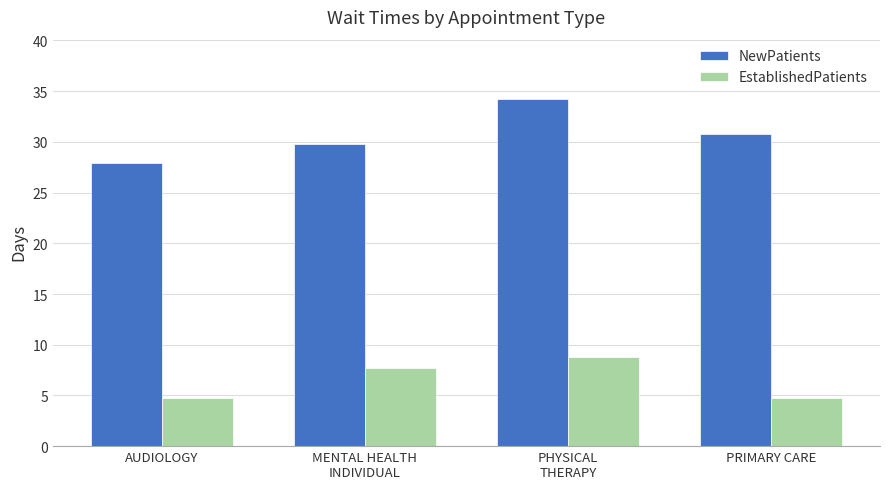

What is the sum of all EstablishedPatients values?

25.9